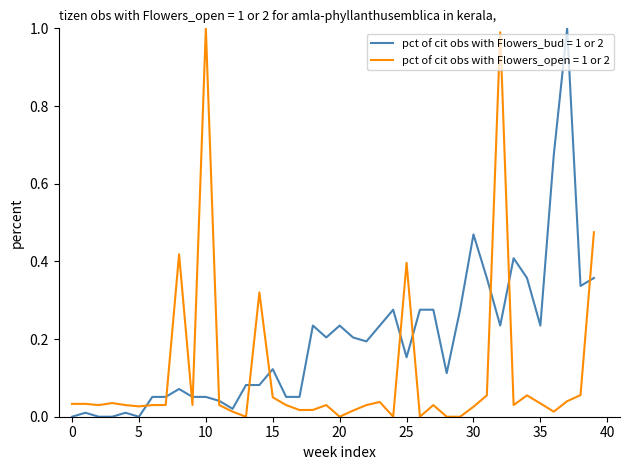

Which series has the largest total across all categories?

pct of cit obs with Flowers_bud = 1 or 2